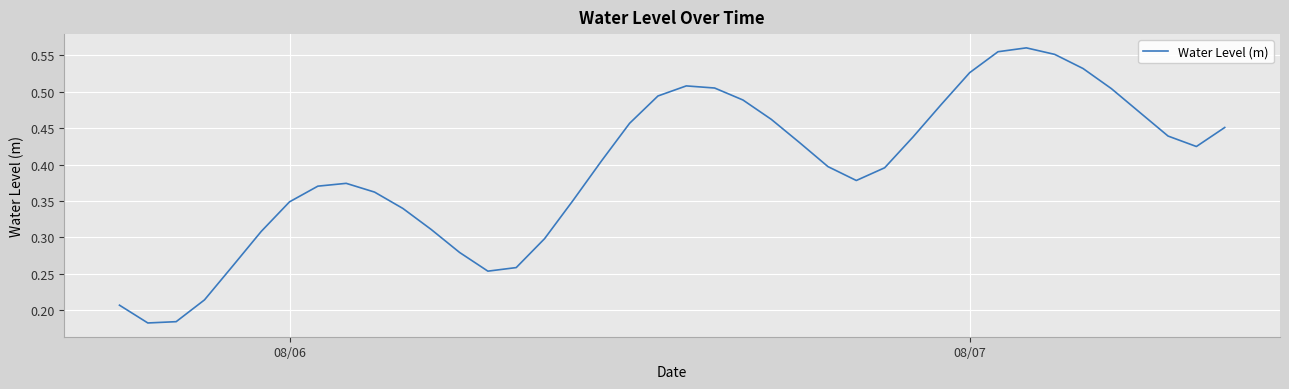

What is the minimum value shown in the chart?

0.2